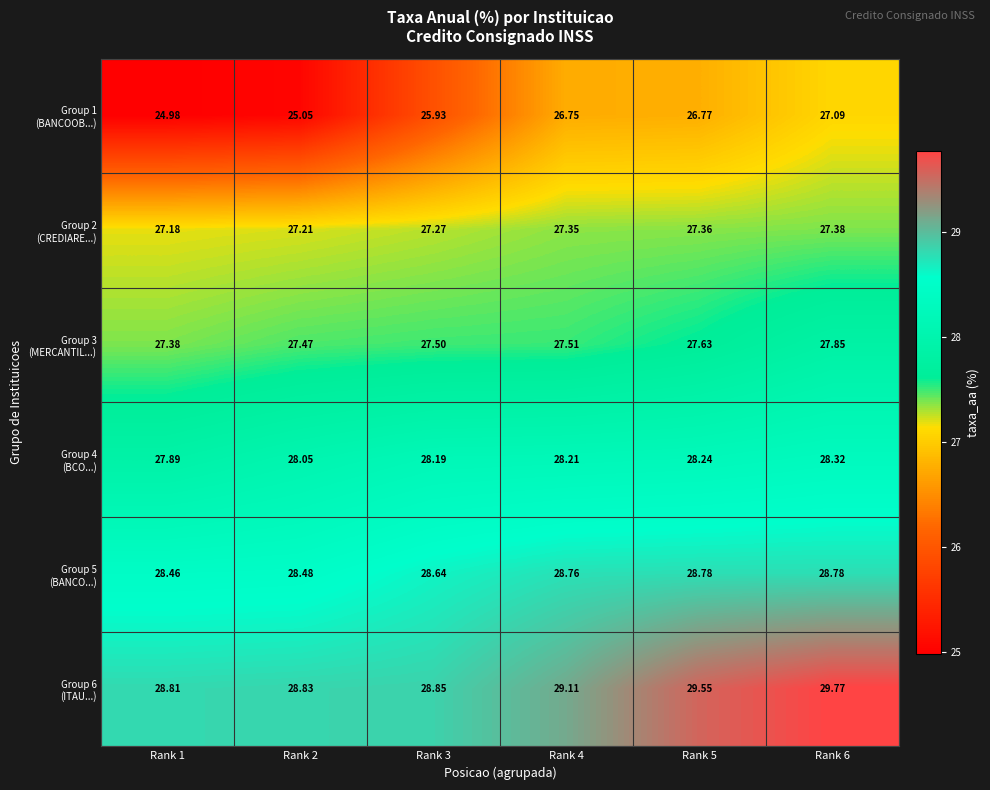

How many series are shown in this chart?

6